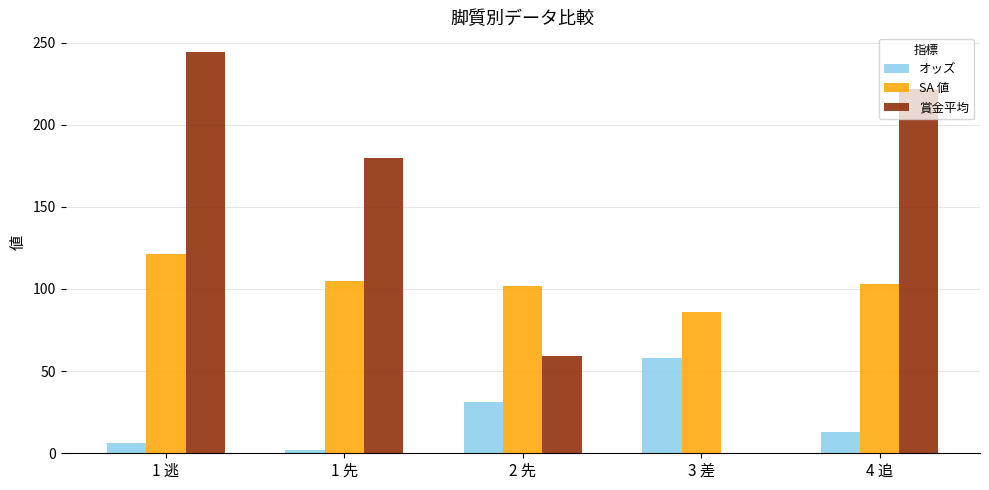

The value of 賞金平均 at 4 追 is 222.0. True or false?

True